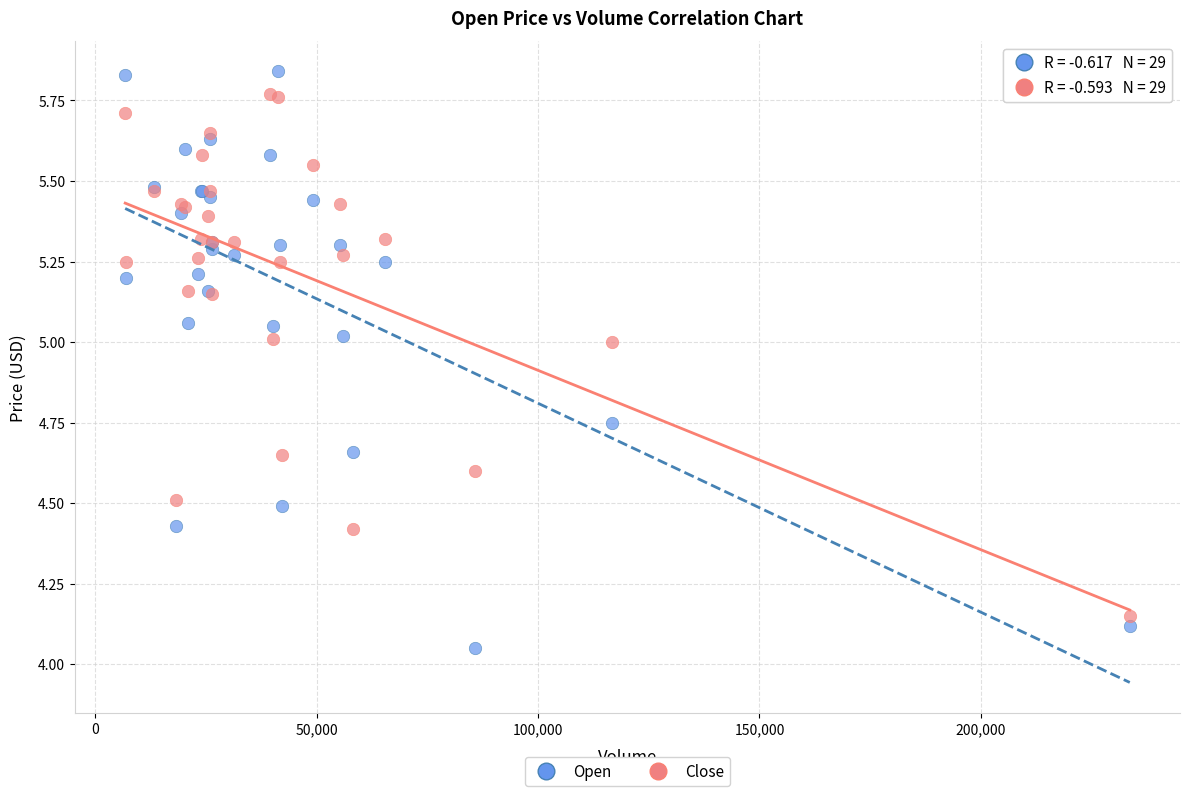

What is the X range (max minus min) for the scatter plot?

226800.0